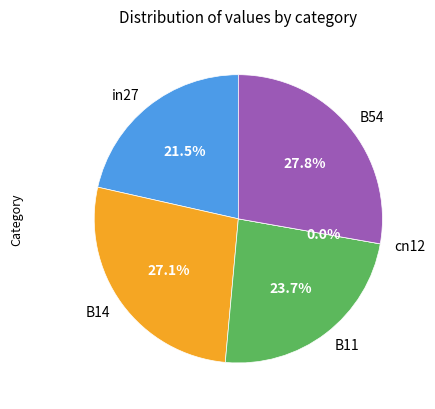

Do B14 and B54 together represent more than half of the pie?

Yes